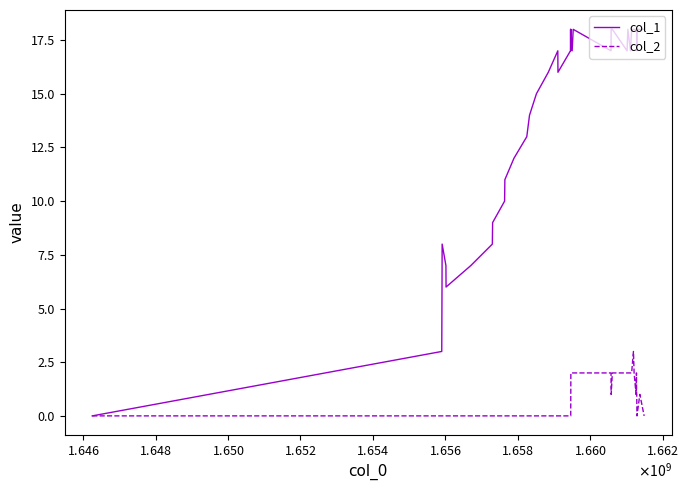

What is the greatest value displayed?

18